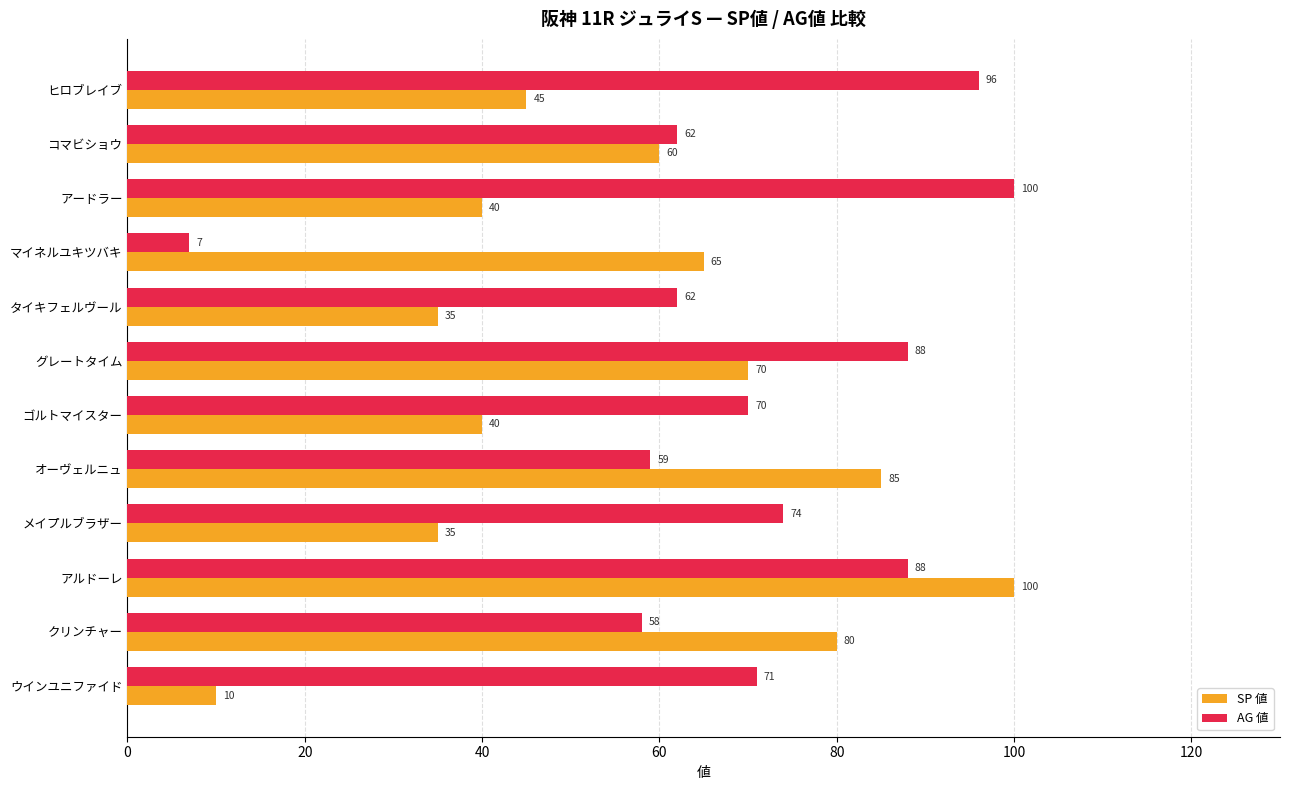

What is the greatest value displayed?

100